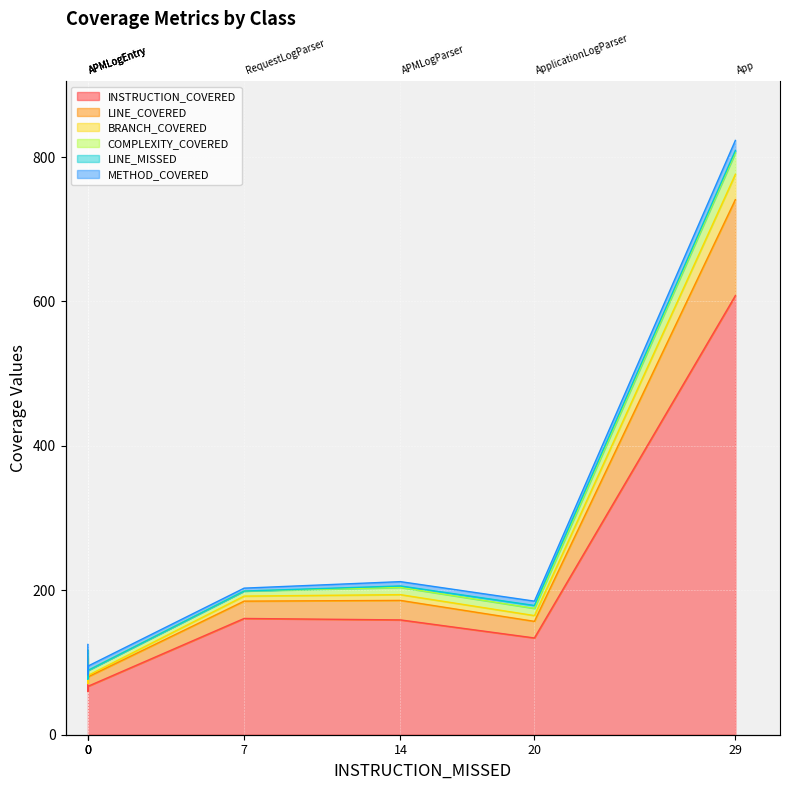

True or false: INSTRUCTION_COVERED has a value of 462 at 29.

False